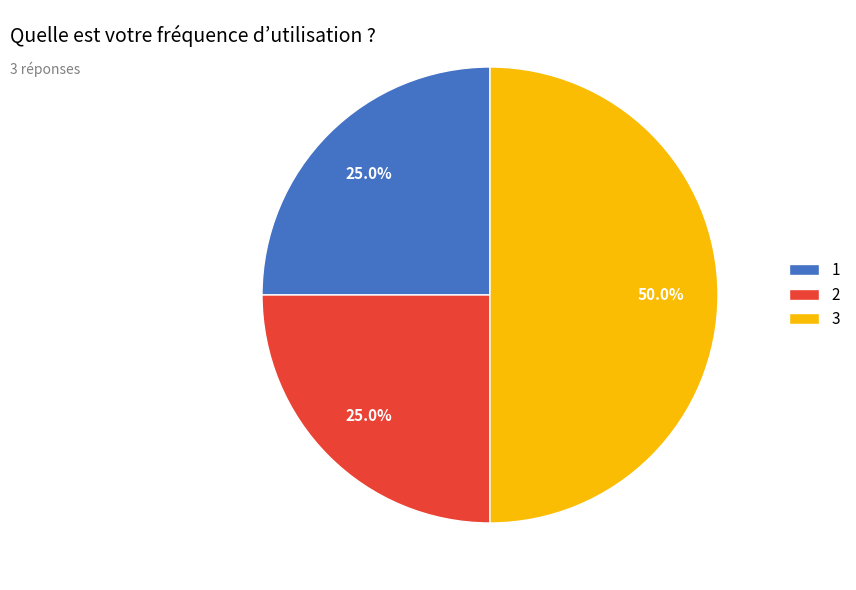

Does 1 account for over 50% of the chart?

No